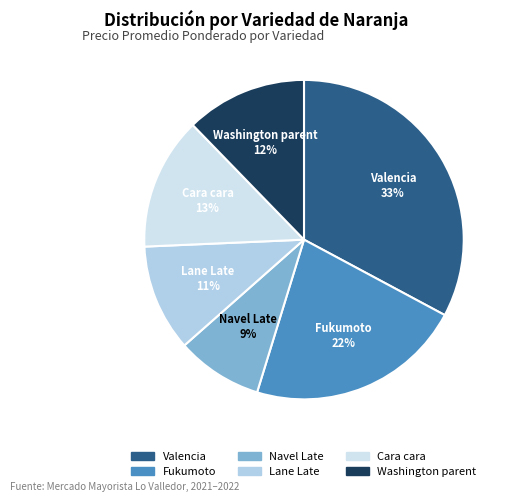

Combined, do Cara cara and Navel Late account for over 50%?

No